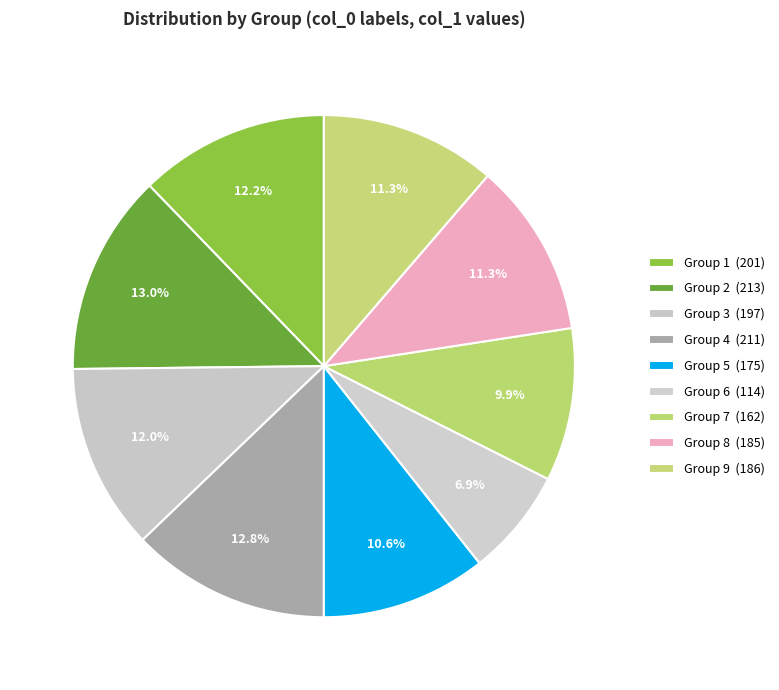

Count the number of slices in the pie.

9